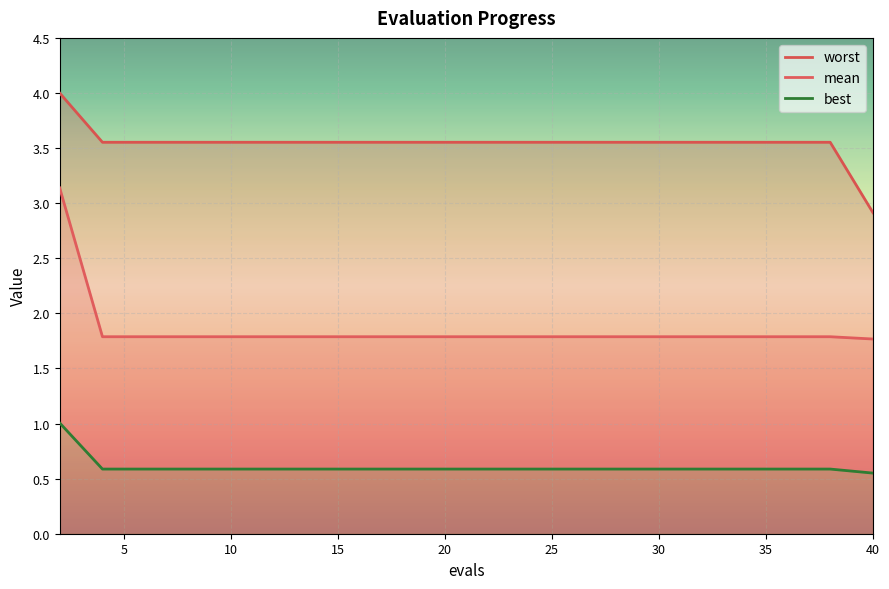

Count the number of categories in the chart.

20